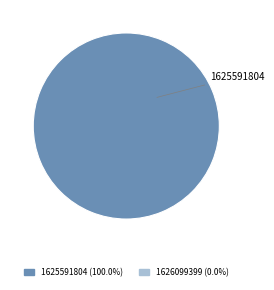

How many slices are in this pie chart?

1